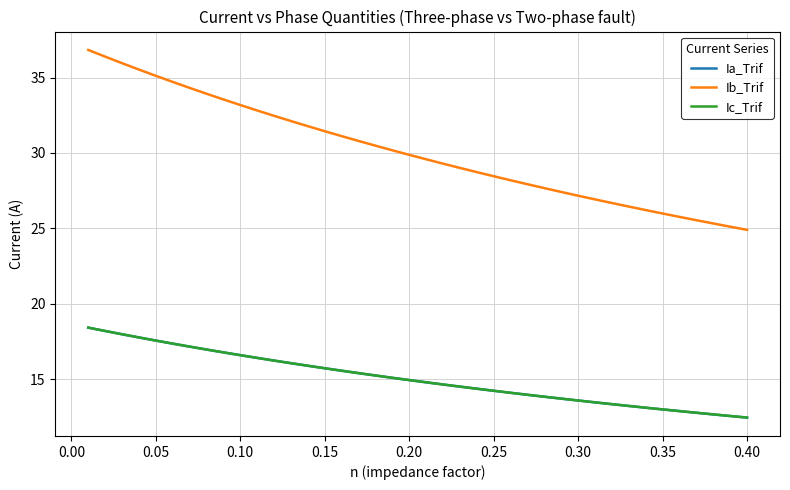

What is the maximum value shown in the chart?

36.8